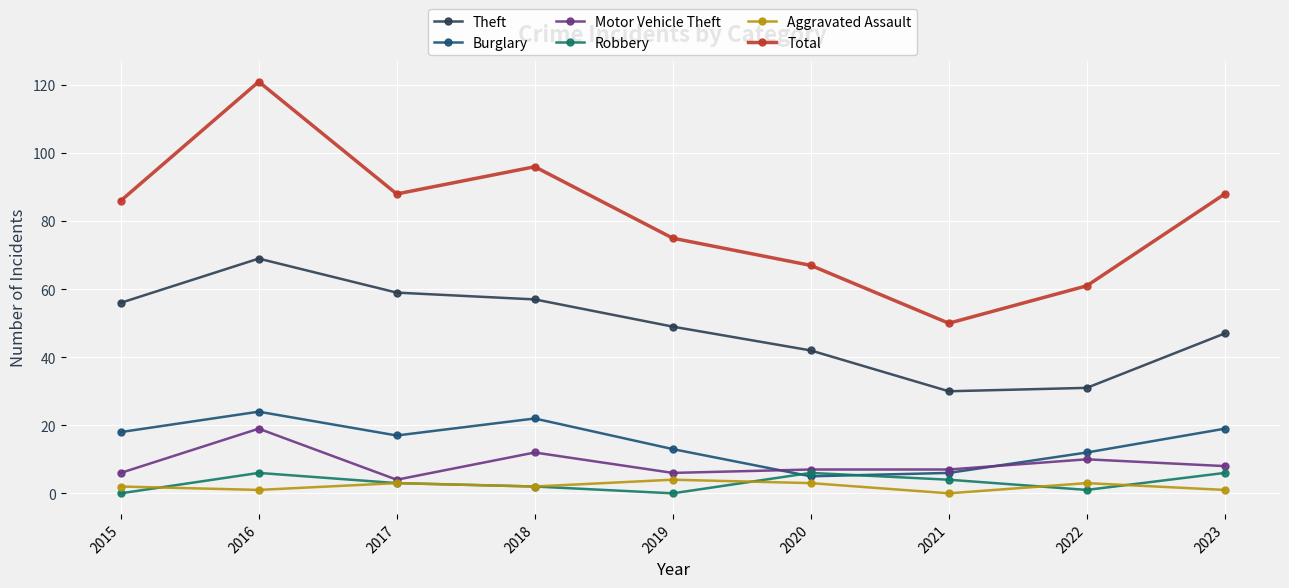

Is it true that Motor Vehicle Theft equals 13 at 2016?

False